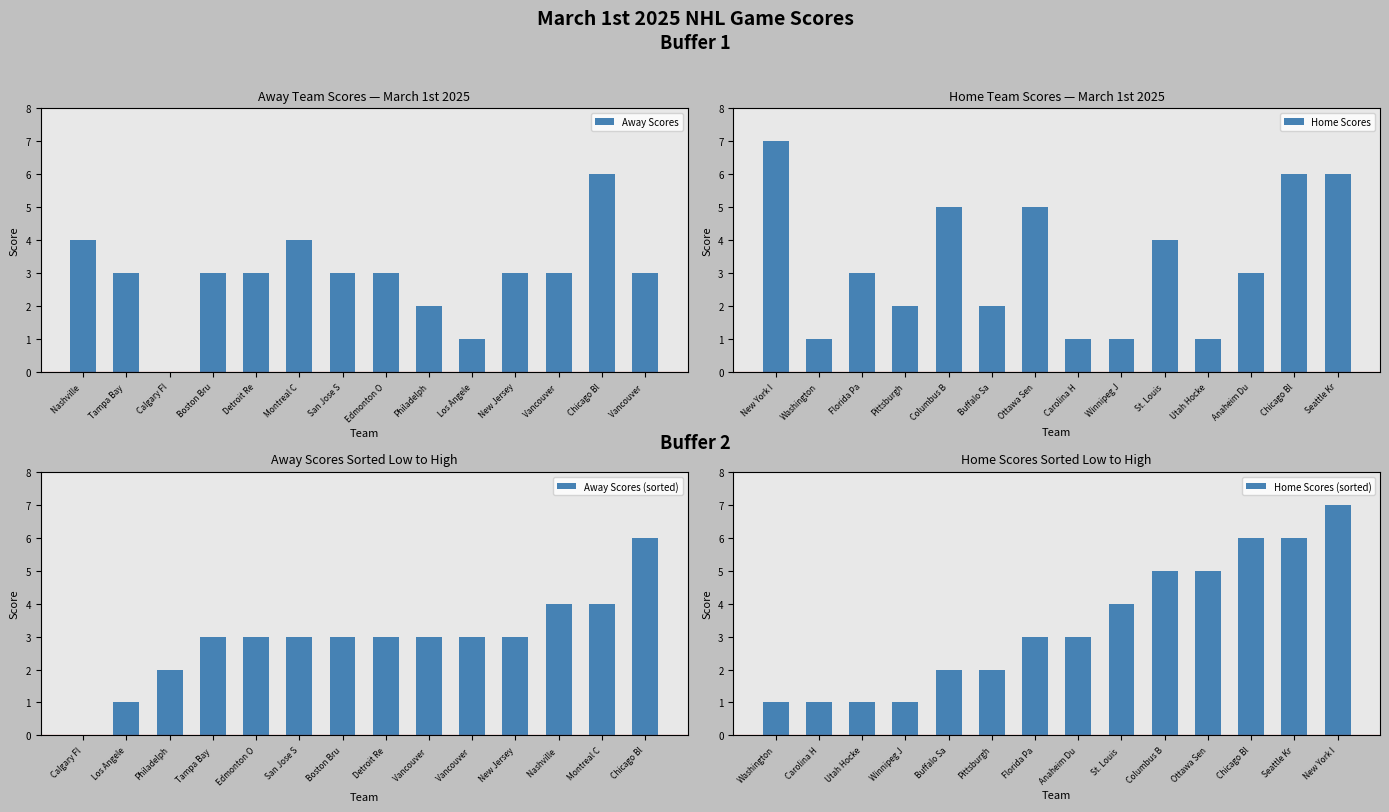

The value of Away Scores (sorted) at Chicago Bl is 2. True or false?

False